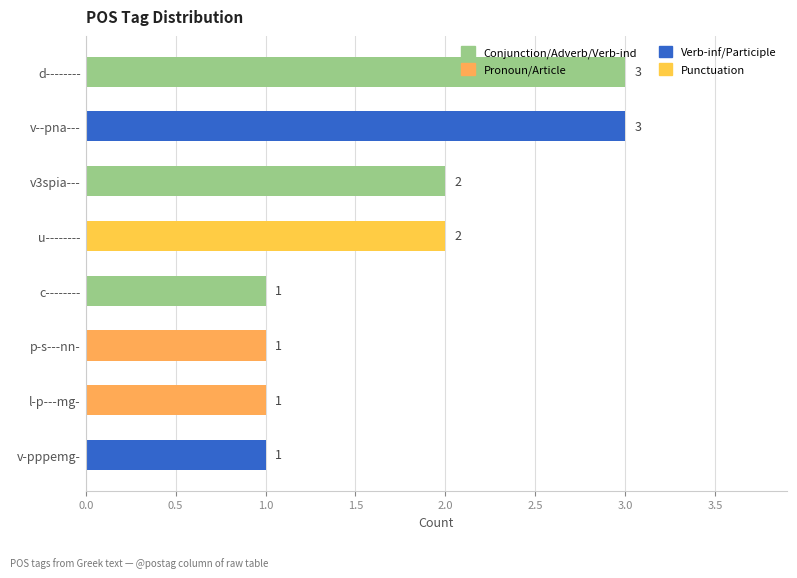

What is the smallest value displayed?

1